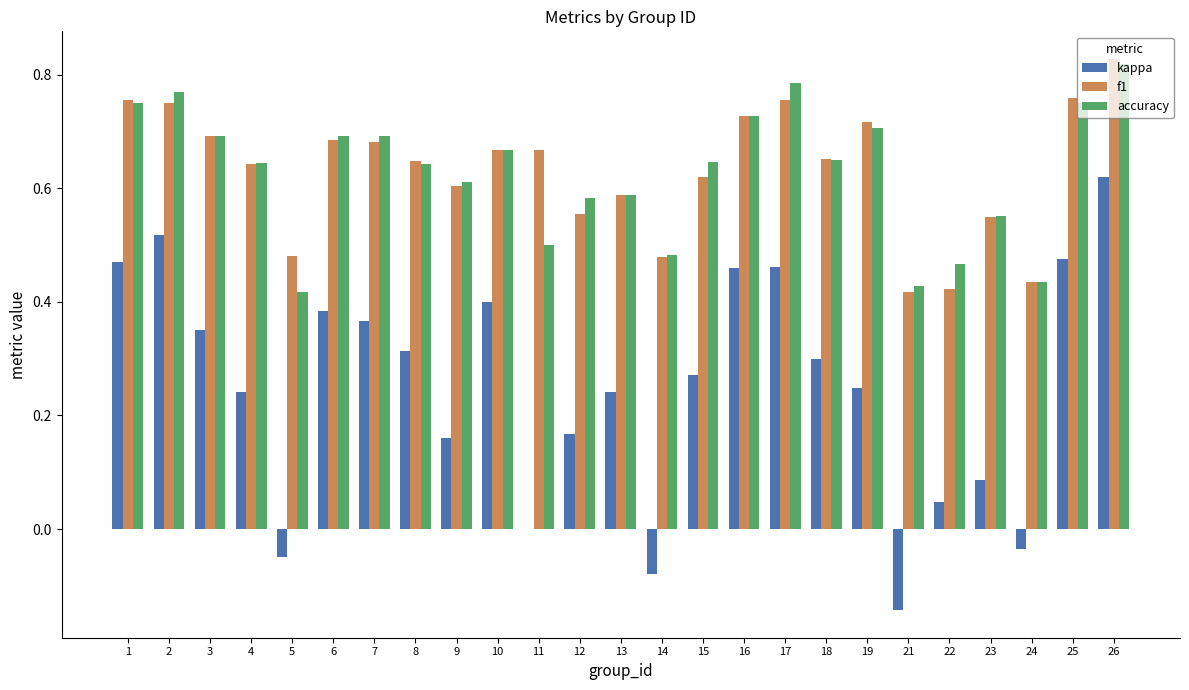

What is the sum of the accuracy values at 17 and 12?

1.4